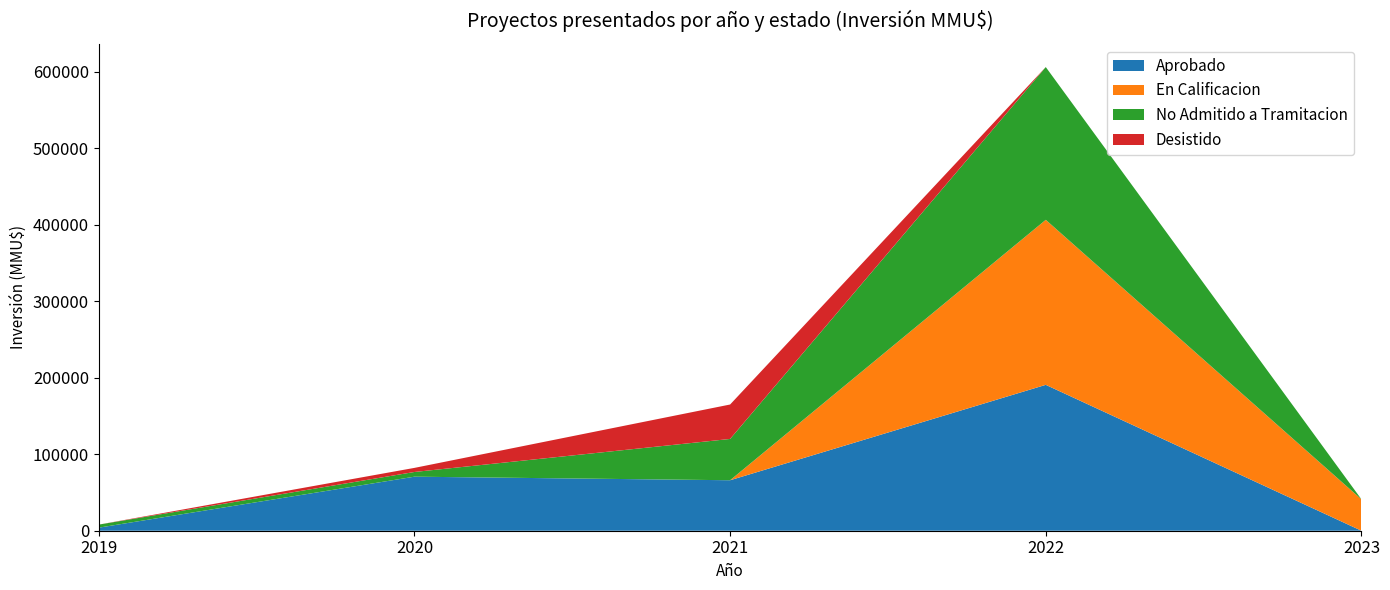

What is the maximum value for Aprobado?

190720